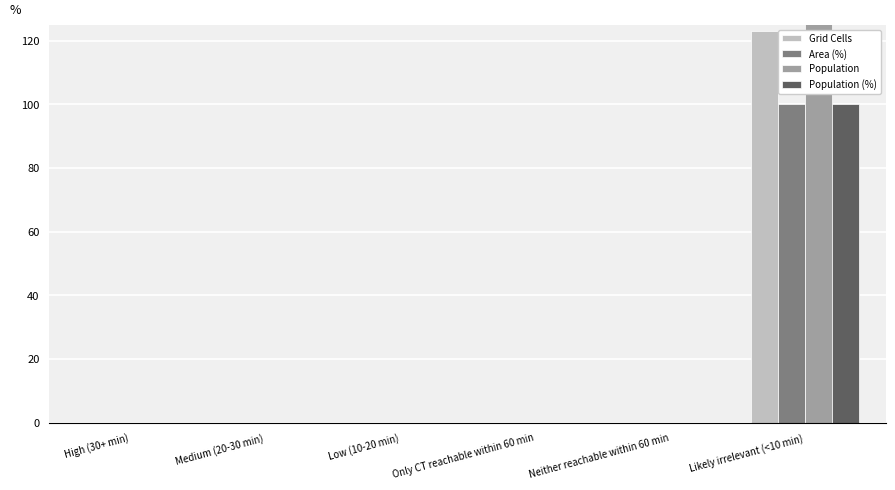

Reading left to right, list all the values displayed in this chart.

Grid Cells: 0	0	0	0	0	123
Area (%): 0	0	0	0	0	100
Population: 0	0	0	0	0	41201
Population (%): 0	0	0	0	0	100